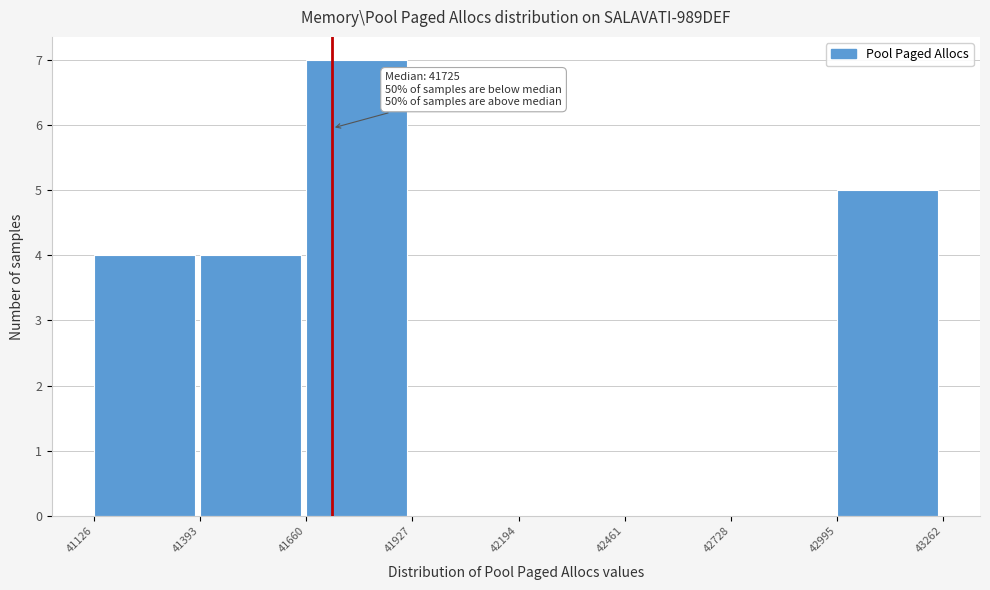

Which range on the x-axis has the tallest bar?

41660 to 41927